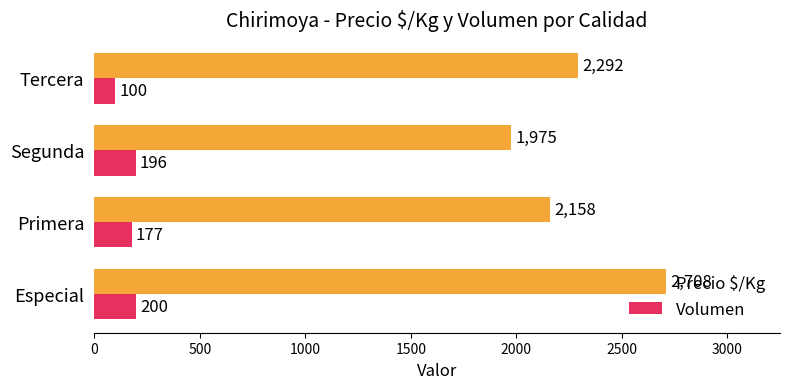

Rank the categories by Precio $/Kg value from highest to lowest.

Especial, Tercera, Primera, Segunda